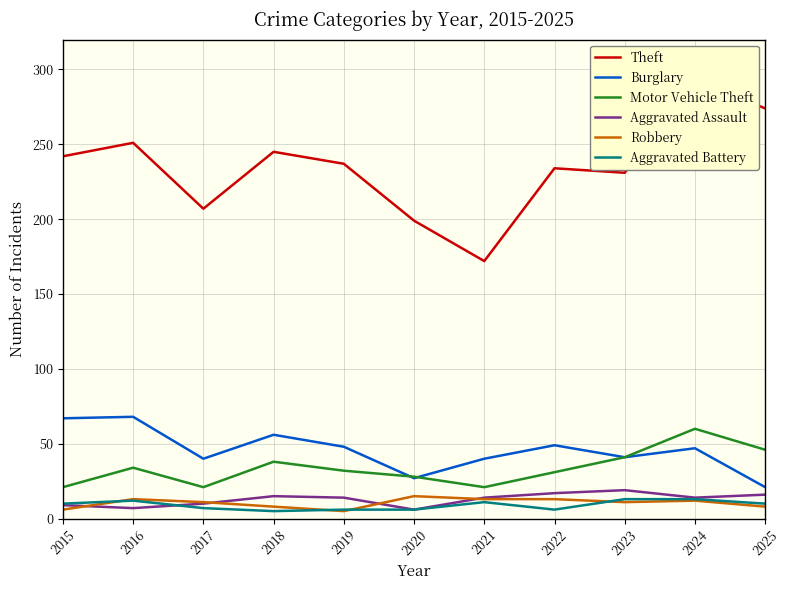

Is this an area chart (filled region under the line)?

No